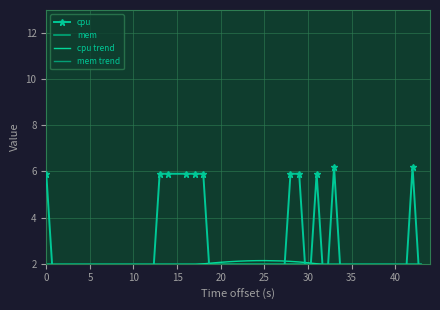

What is the greatest value displayed?

6.2